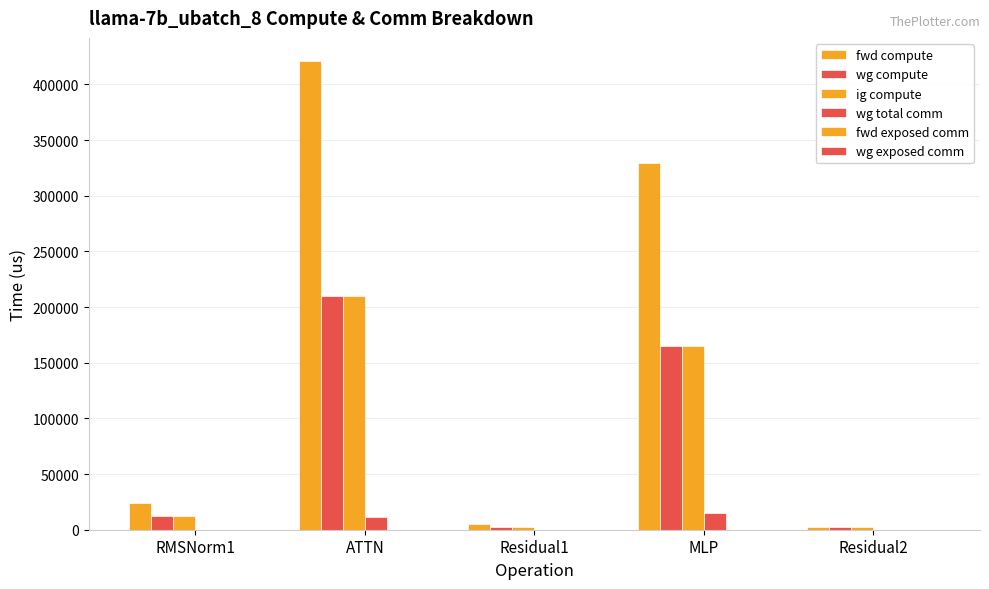

Which series has the largest range (max minus min)?

fwd compute